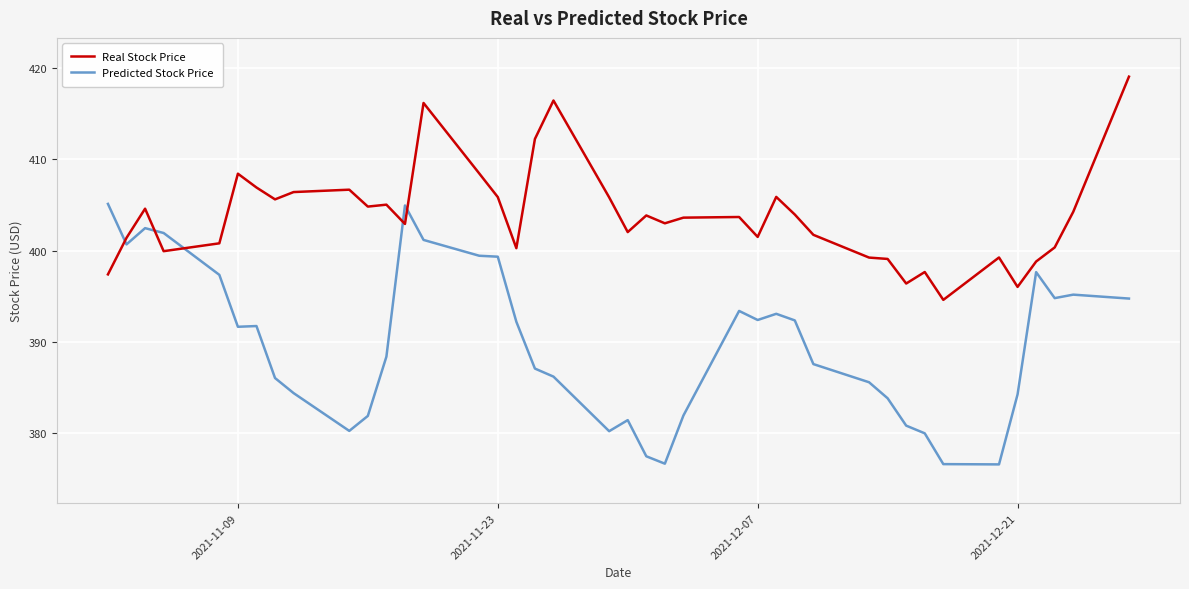

In Predicted Stock Price, how many points are lower than both neighbors (excluding endpoints)?

8